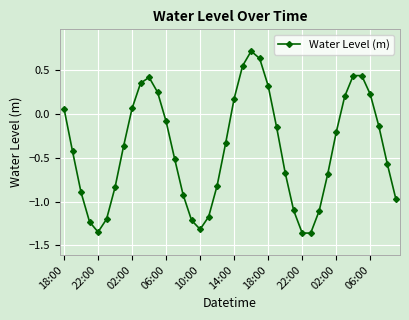

How many points are higher than both their immediate neighbors (excluding endpoints)?

3